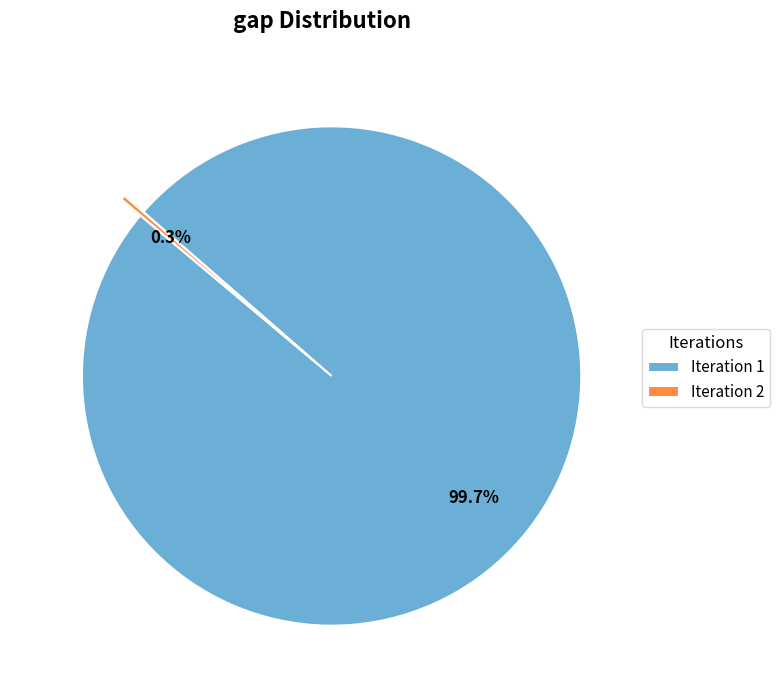

What is the total percentage of Iteration 2 and Iteration 1?

100.0%